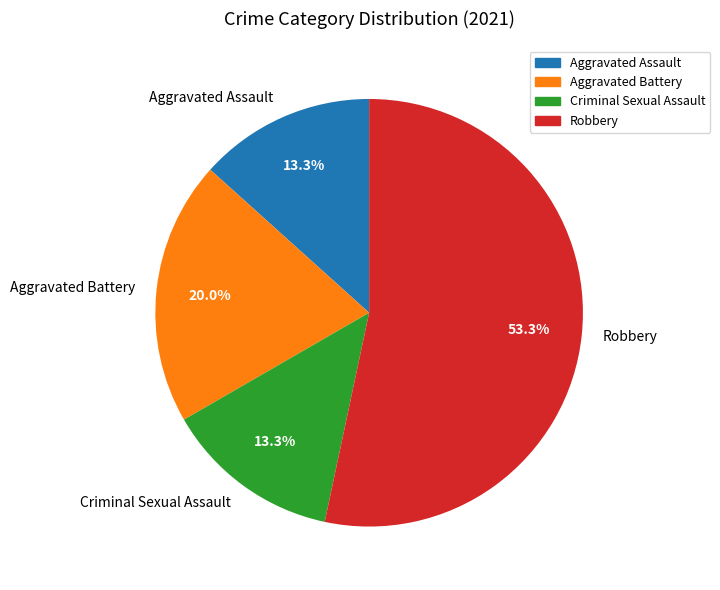

Count the number of slices in the pie.

4